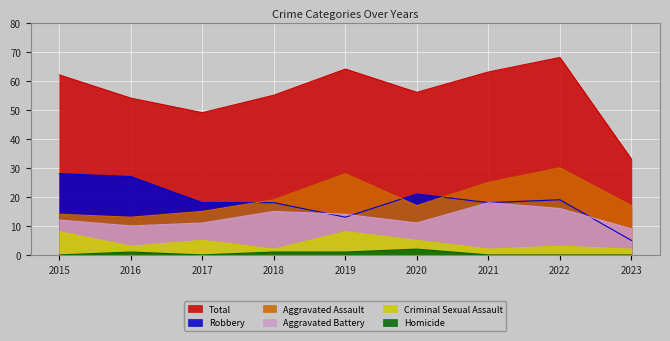

How many lines are shown in the chart?

6